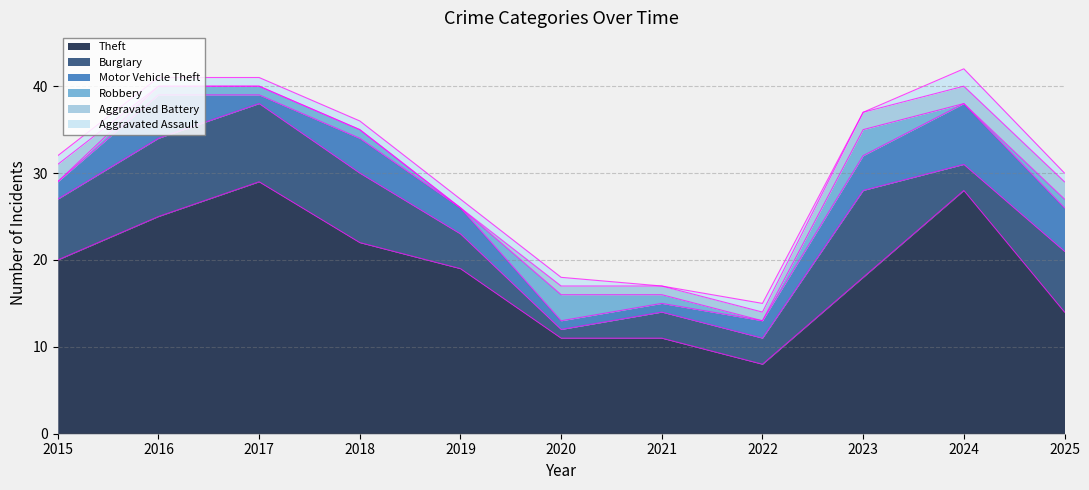

The value of Theft at 2016 is 45. True or false?

False